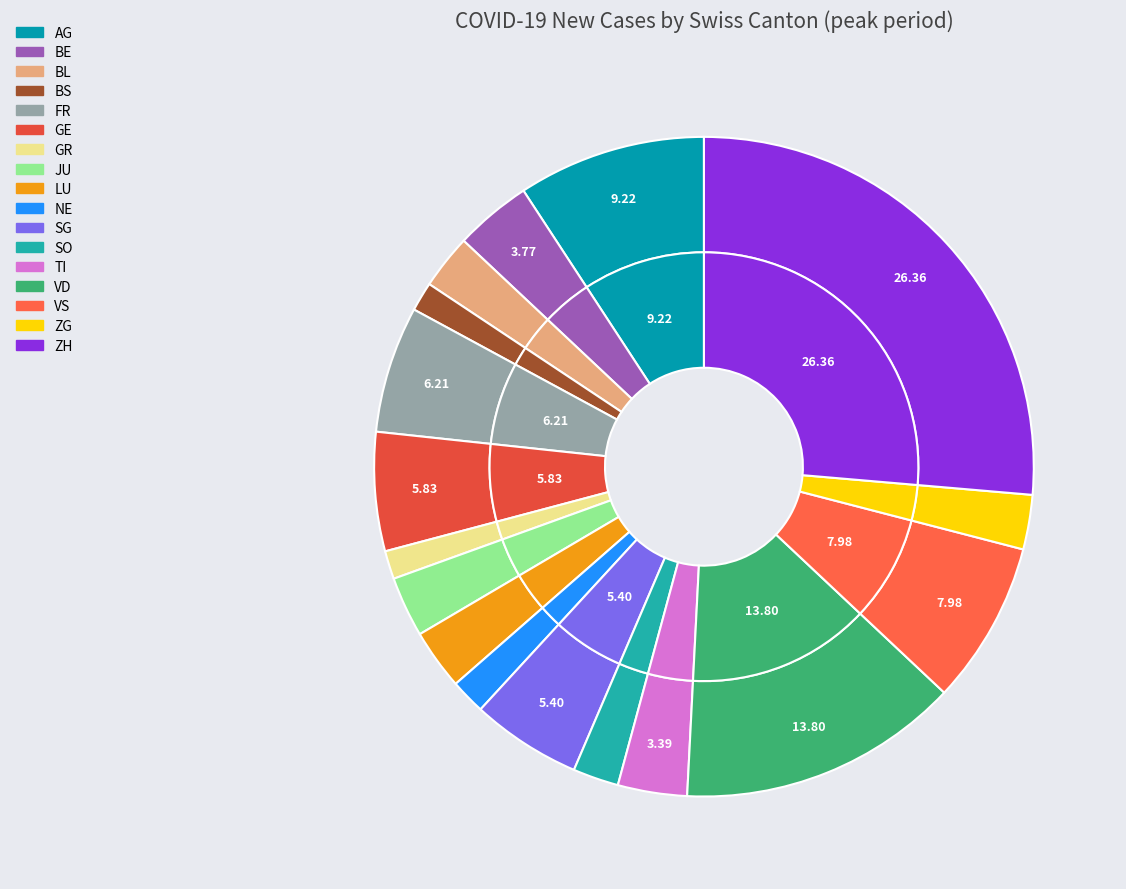

Count the number of slices in the pie.

17